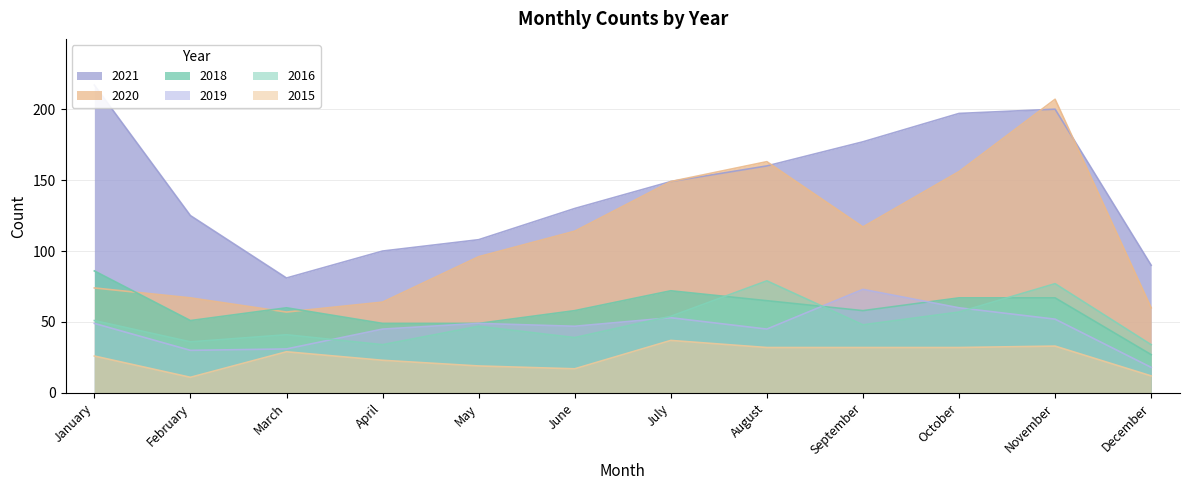

What are all the series names shown in the legend?

2020, 2021, 2015, 2016, 2019, 2018